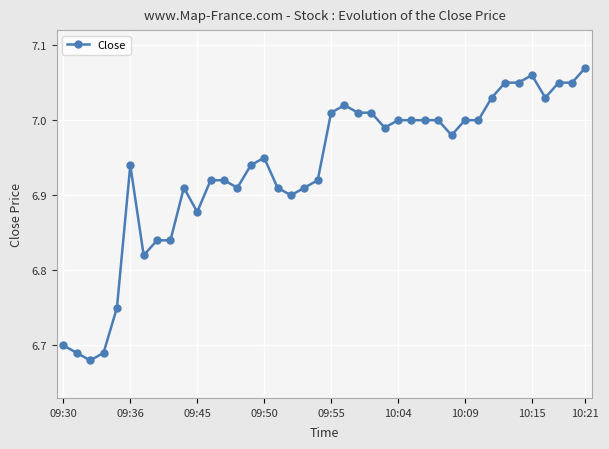

What is the difference between the maximum and minimum values?

0.4